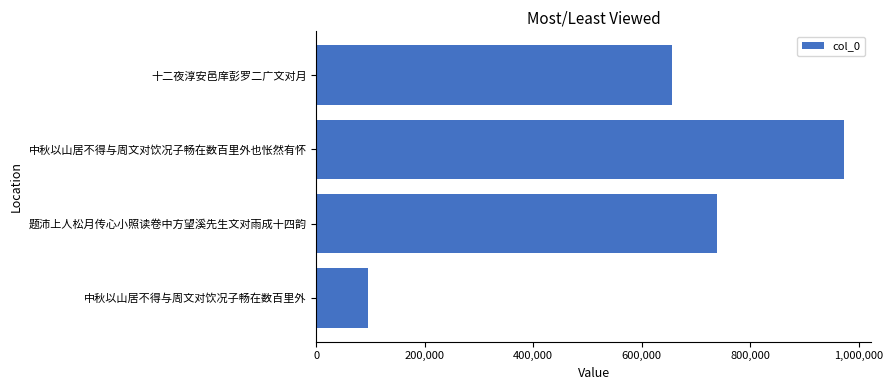

Are the bars horizontal?

Yes